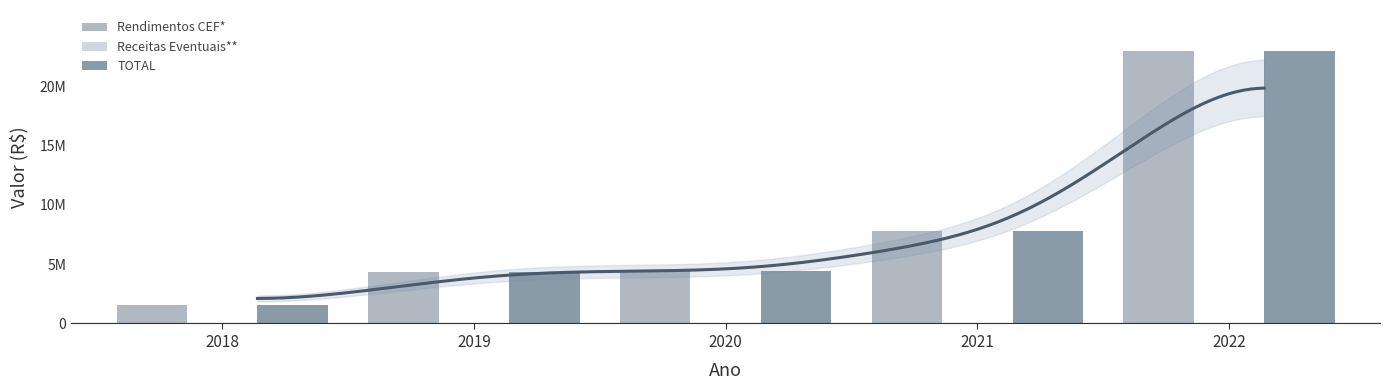

What value does the Rendimentos CEF* series have at 2021?

7793000.0